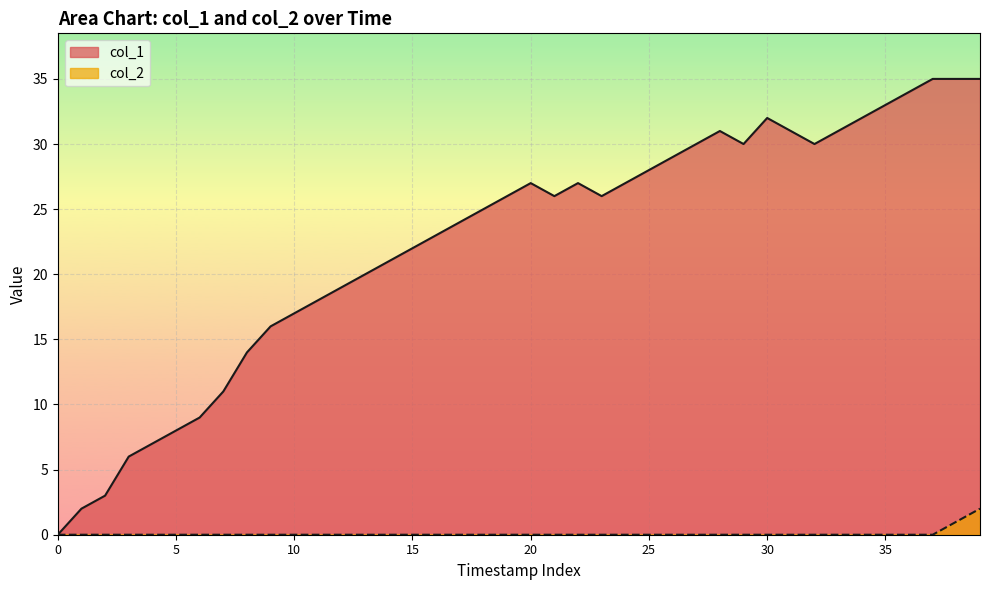

What is the sum of all col_1 values?

900